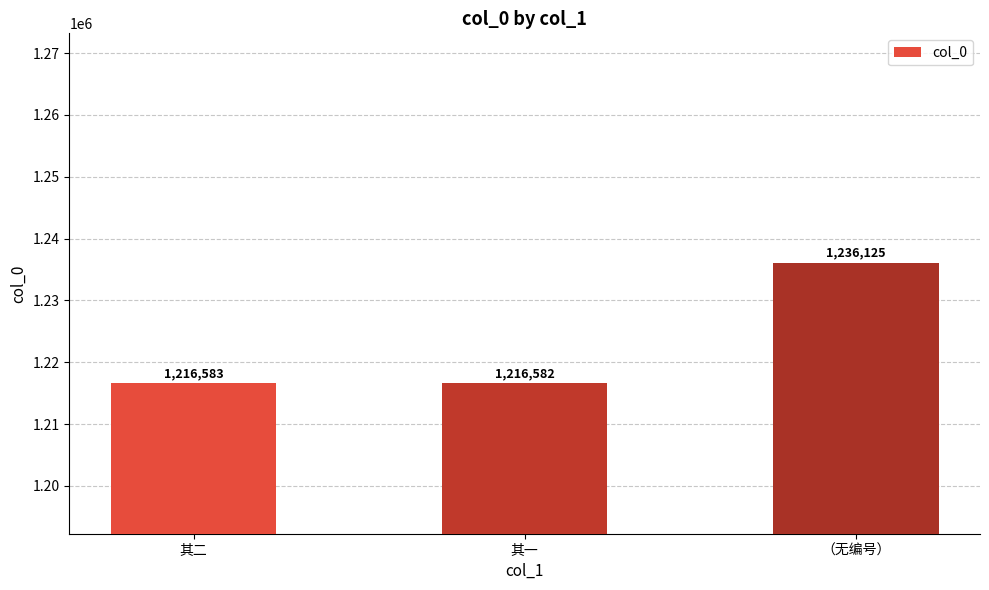

Reading left to right, extract all data points from this chart.

1216583	1216582	1236125